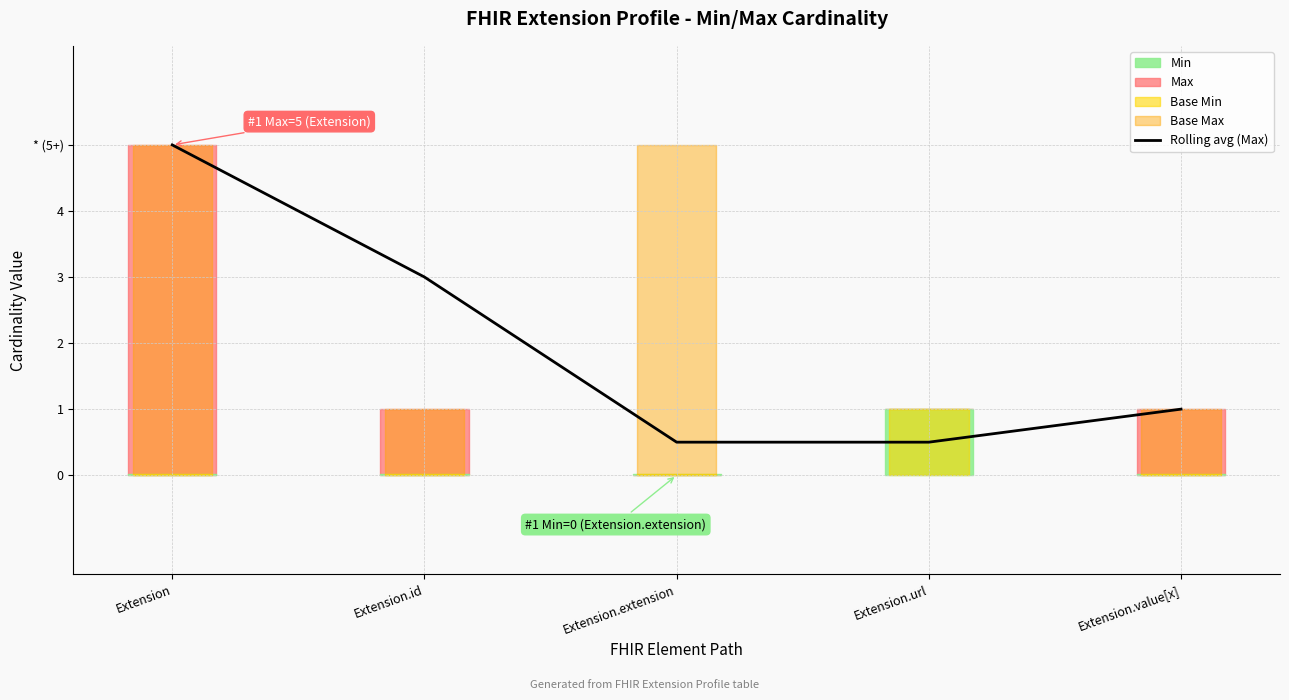

What is the label of the 2nd point from the left?

Extension.id